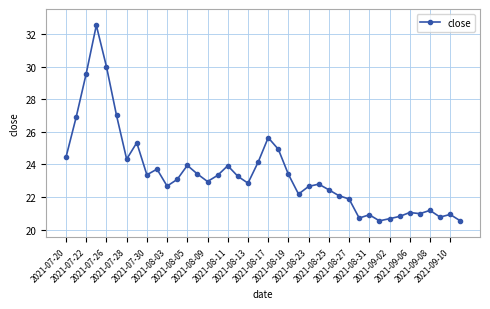

What is the smallest value displayed?

20.5